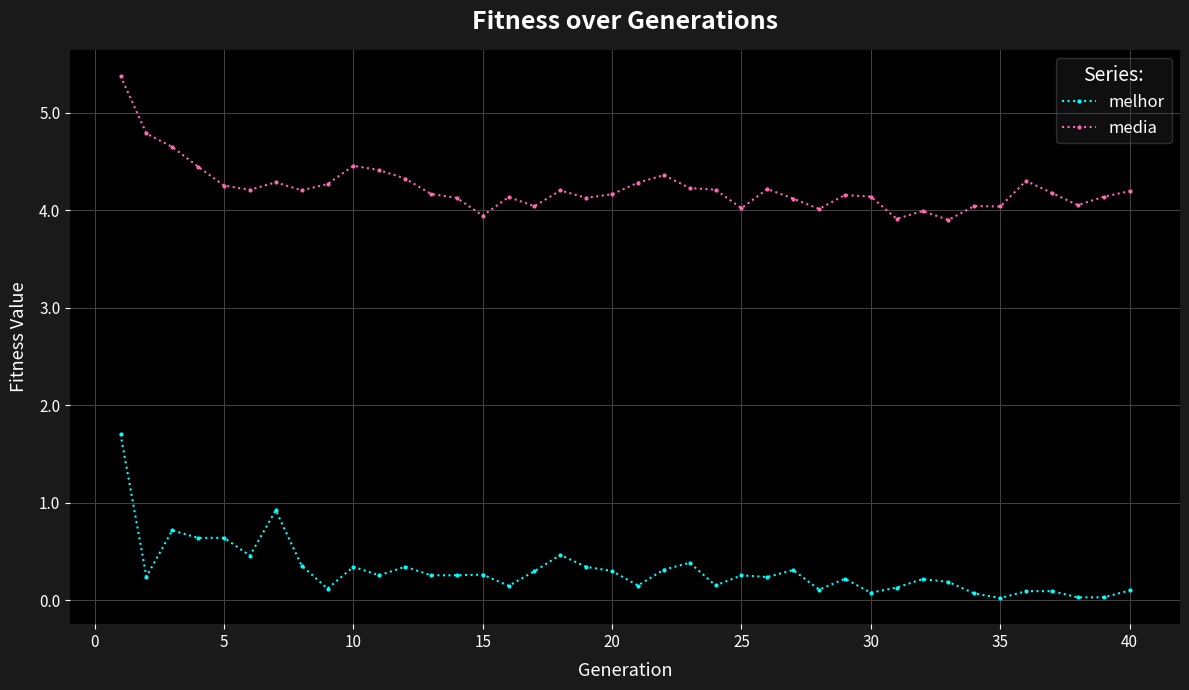

What is the average value of the melhor series?

0.3